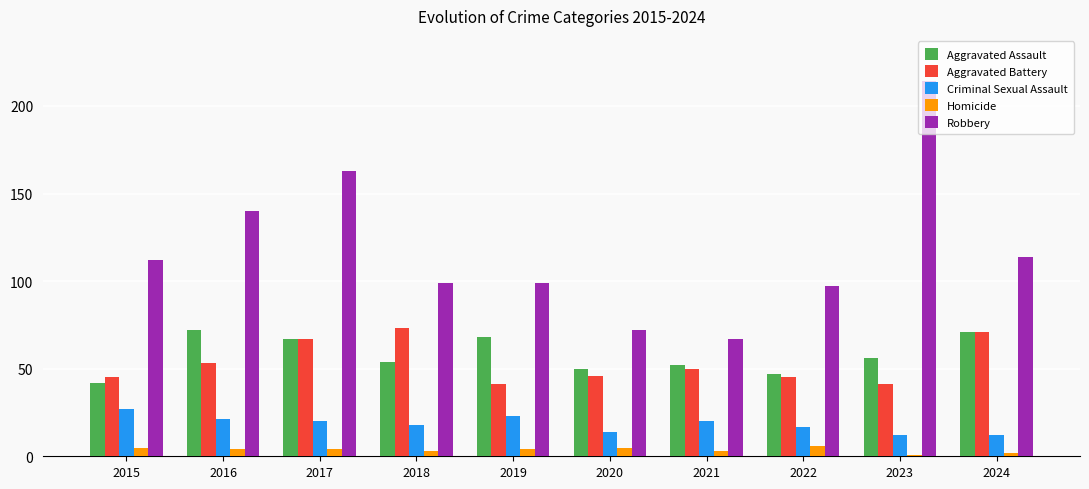

How many groups of bars are there?

10